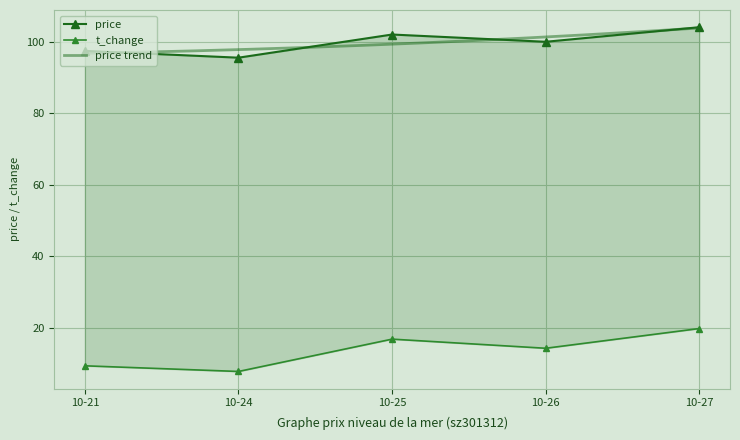

What value does the t_change series have at 10-26?

14.3